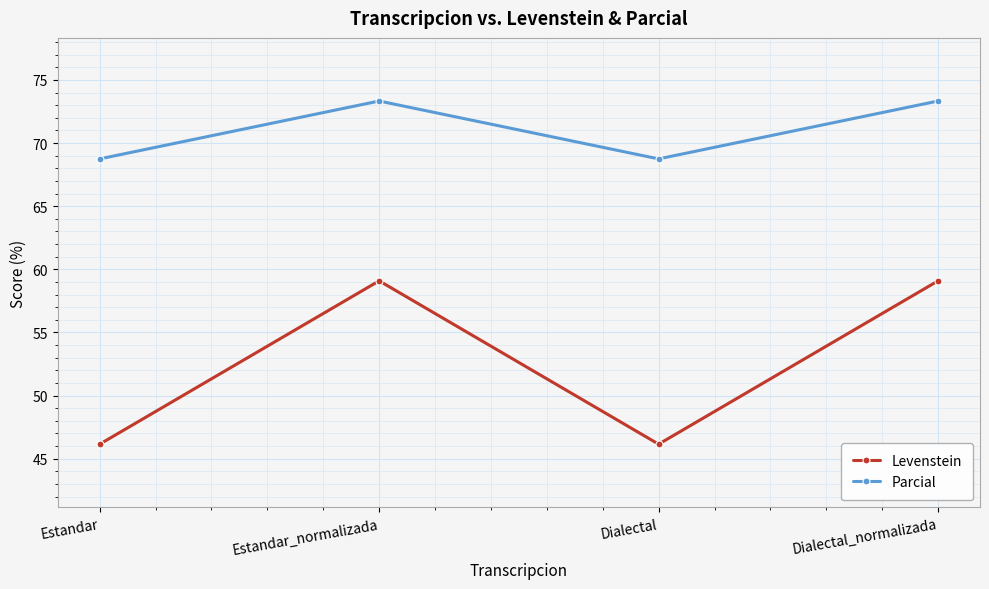

What is the average value of the Parcial series?

71.0